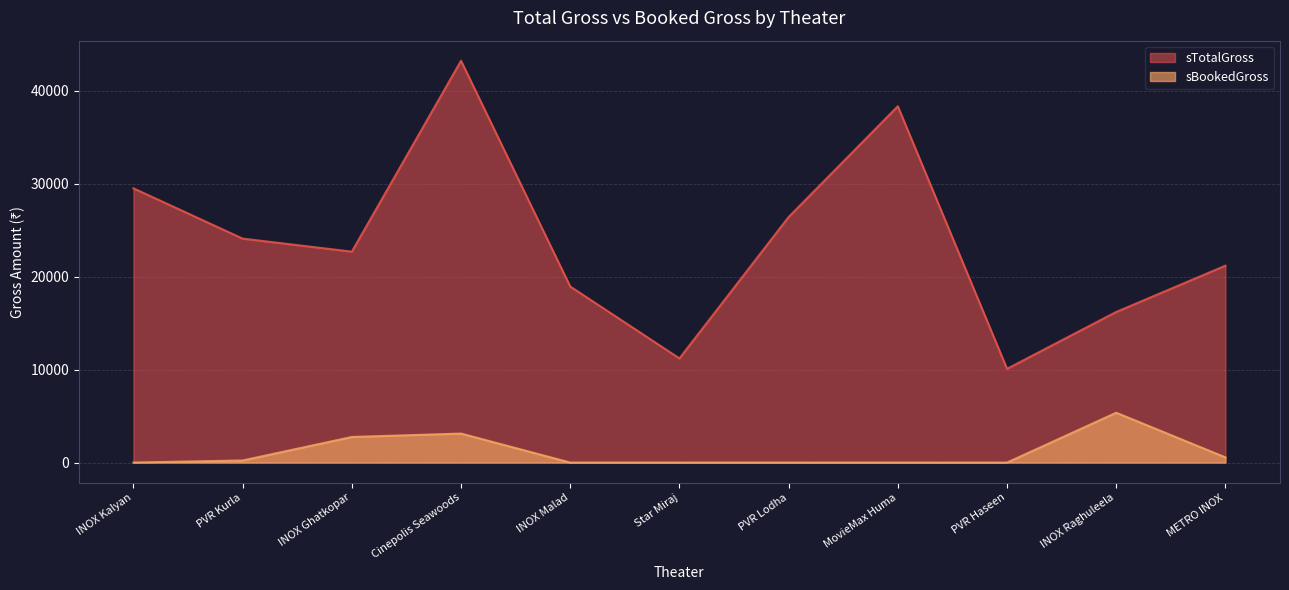

What is the difference between the maximum and minimum values in the sTotalGross series?

33120